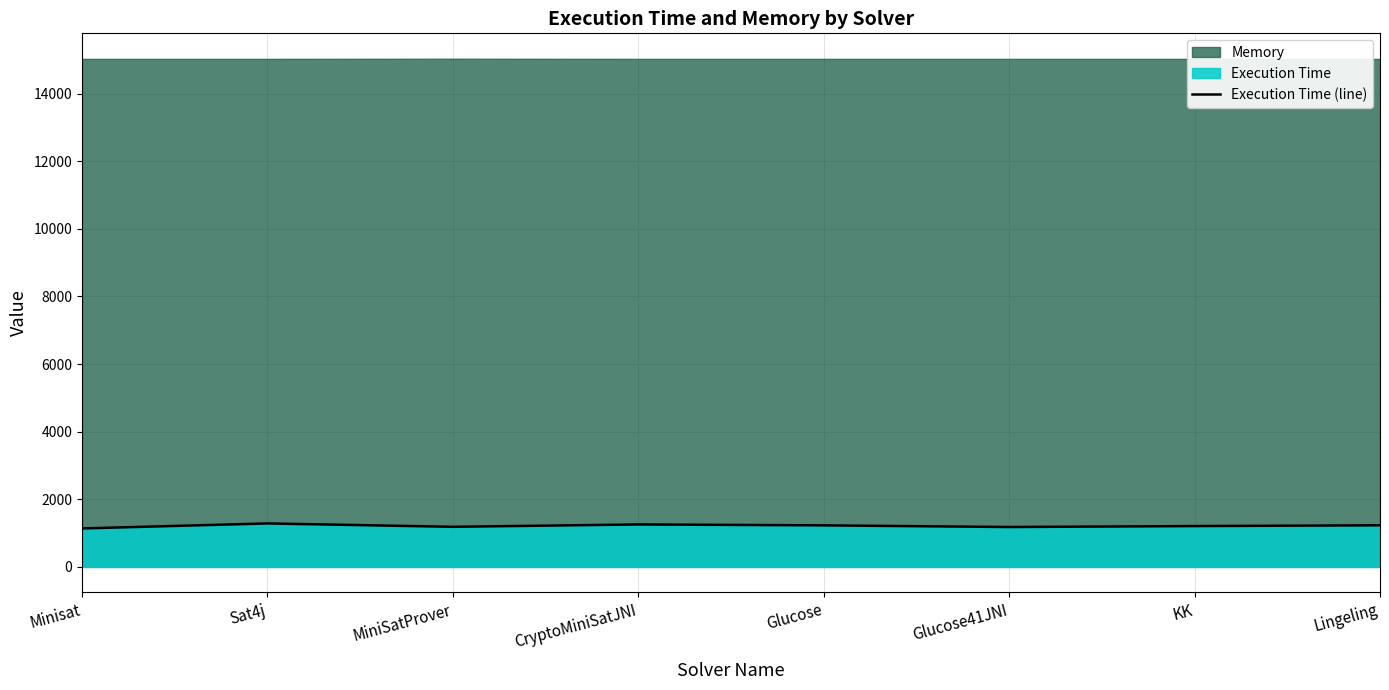

Reading right to left, what are all the values shown in this chart?

Lingeling=1231	KK=1208	Glucose41JNI=1180	Glucose=1229	CryptoMiniSatJNI=1256	MiniSatProver=1186	Sat4j=1286	Minisat=1138